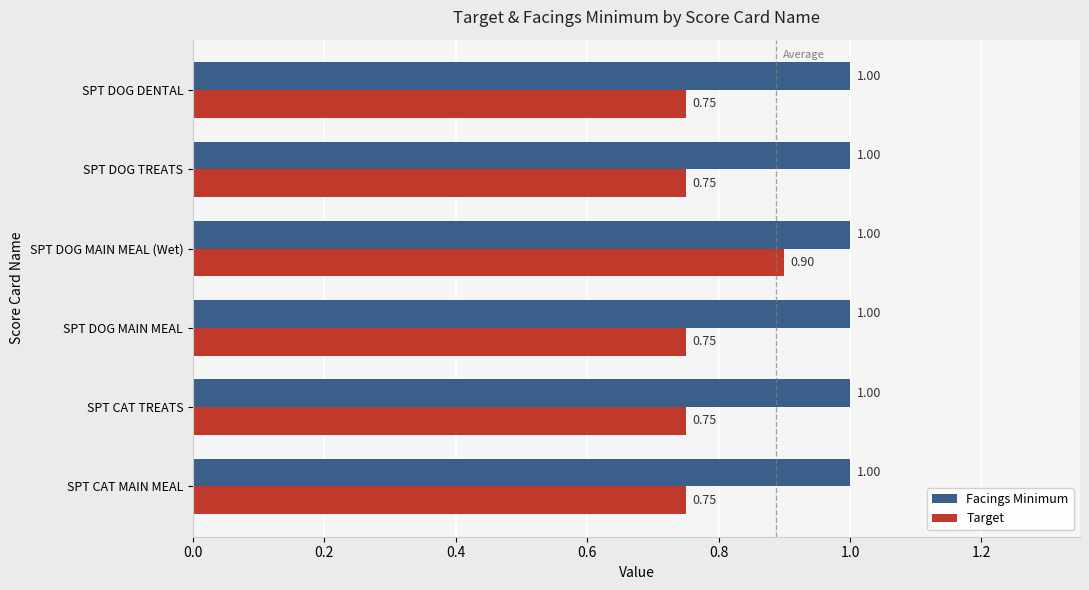

Count the number of categories in the chart.

6